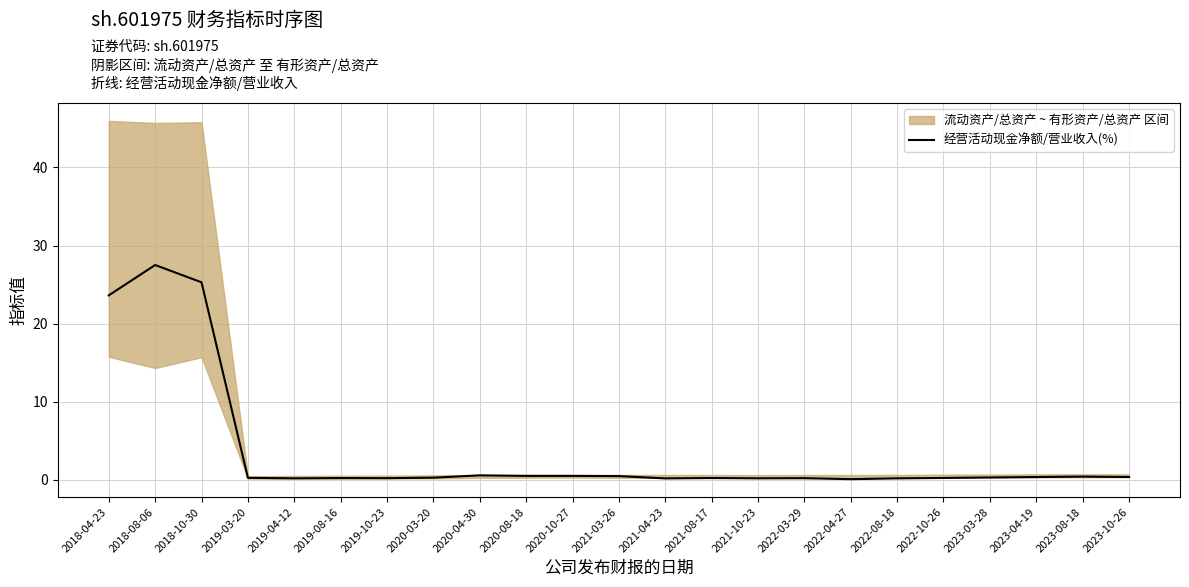

True or false: the data shows 0.5 at 2020-10-27.

True